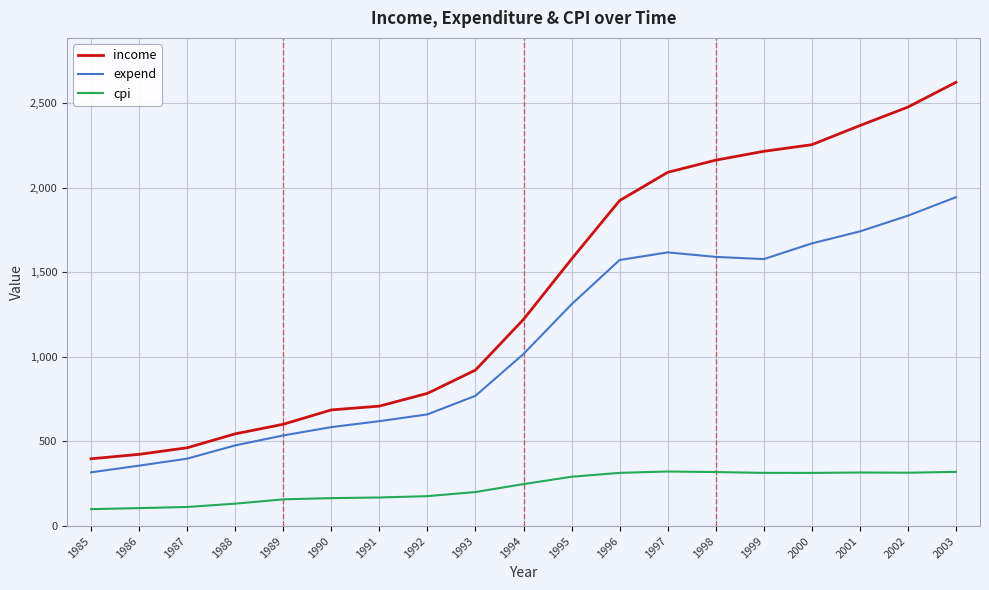

What is the highest value of the expend series?

1943.3